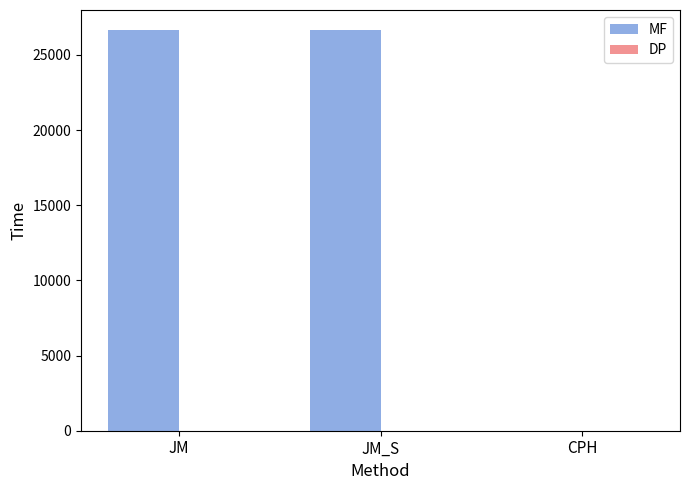

What is the maximum value shown in the chart?

26653.6